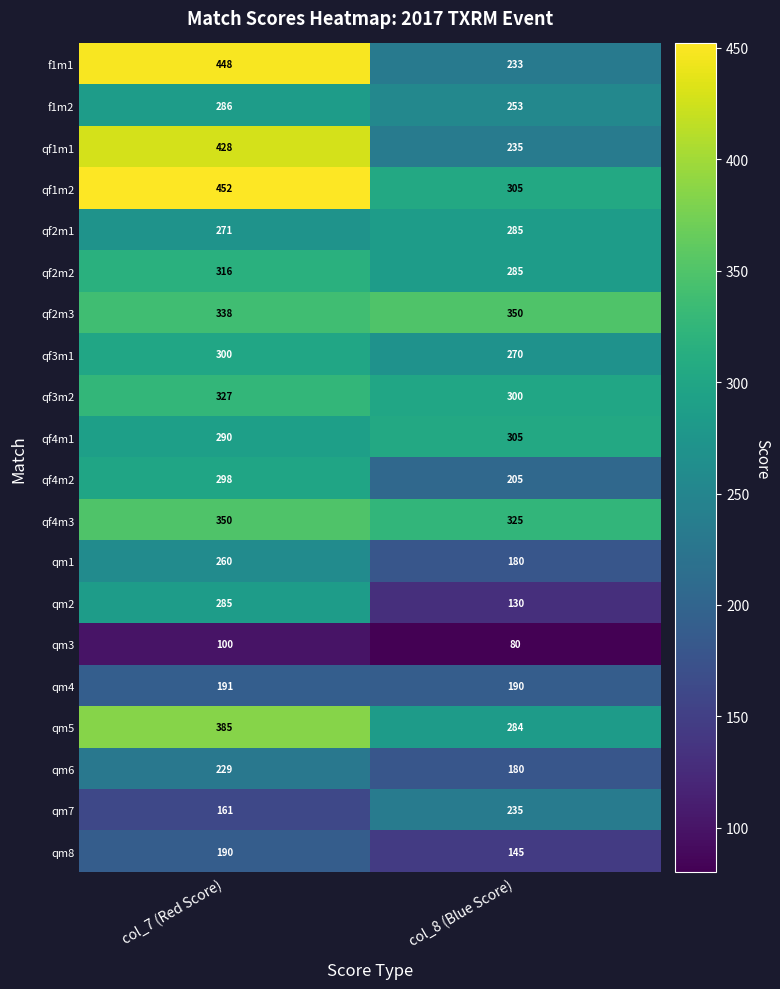

What is the difference between the highest and lowest values at col_8 (Blue Score)?

270